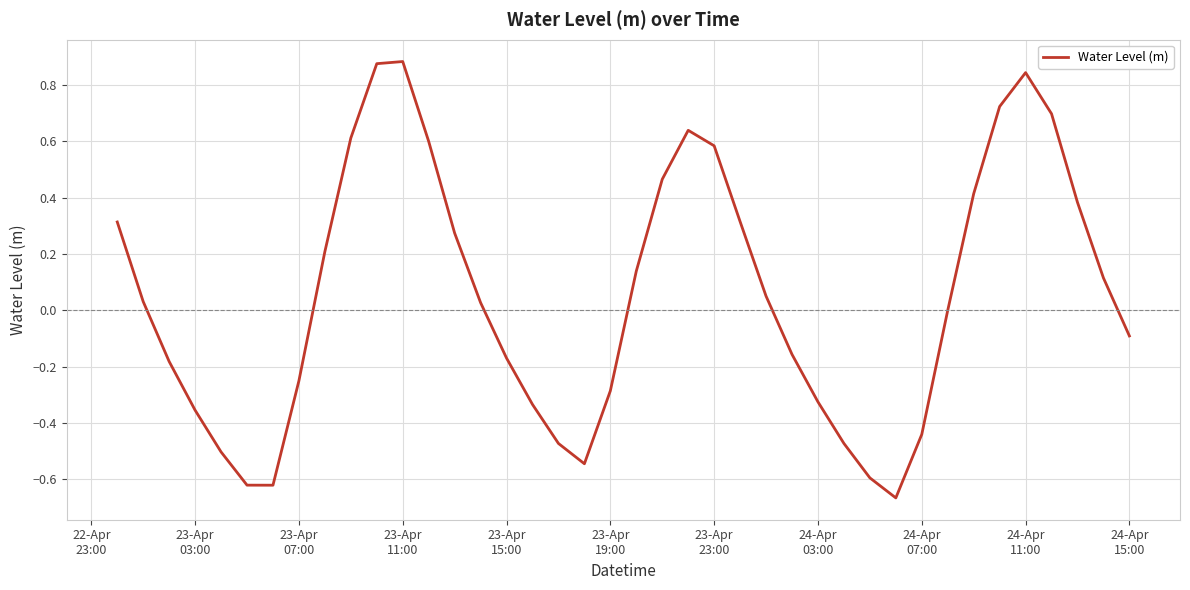

What is the difference between the maximum and minimum values?

1.5